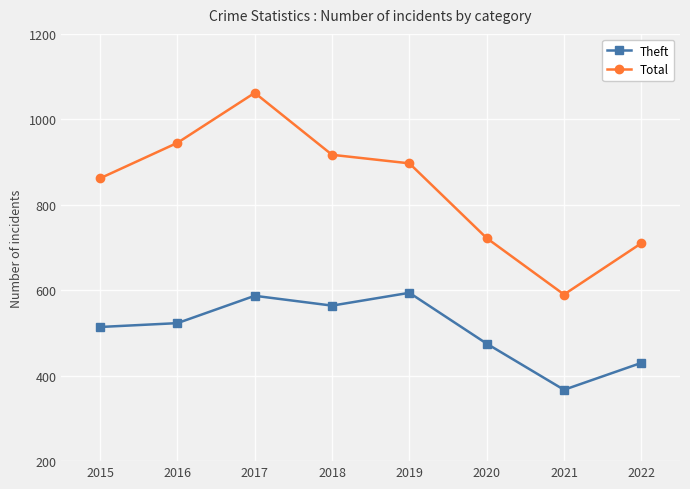

Which series has the largest range (max minus min)?

Total